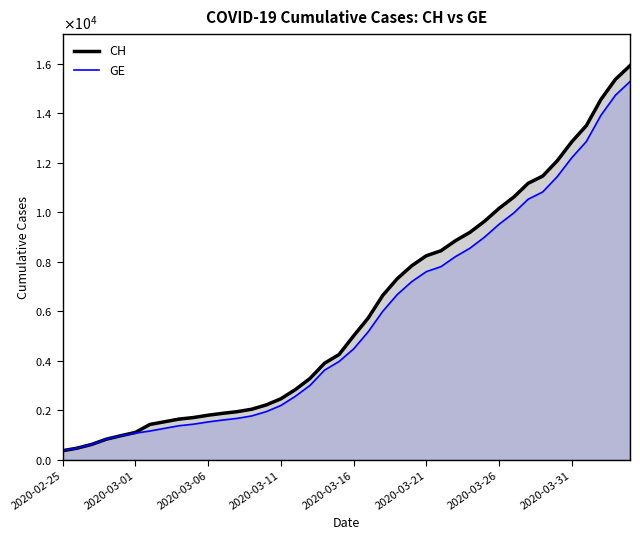

What is the approximate value of CH at 8, to the nearest 50?

1650